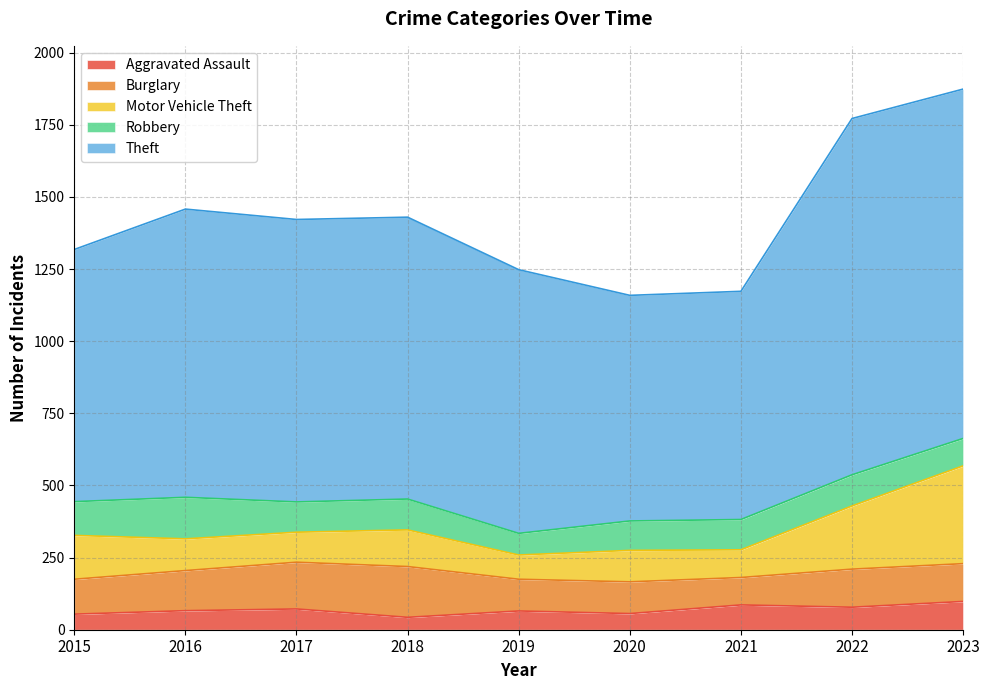

Which series has the largest total across all categories?

Theft